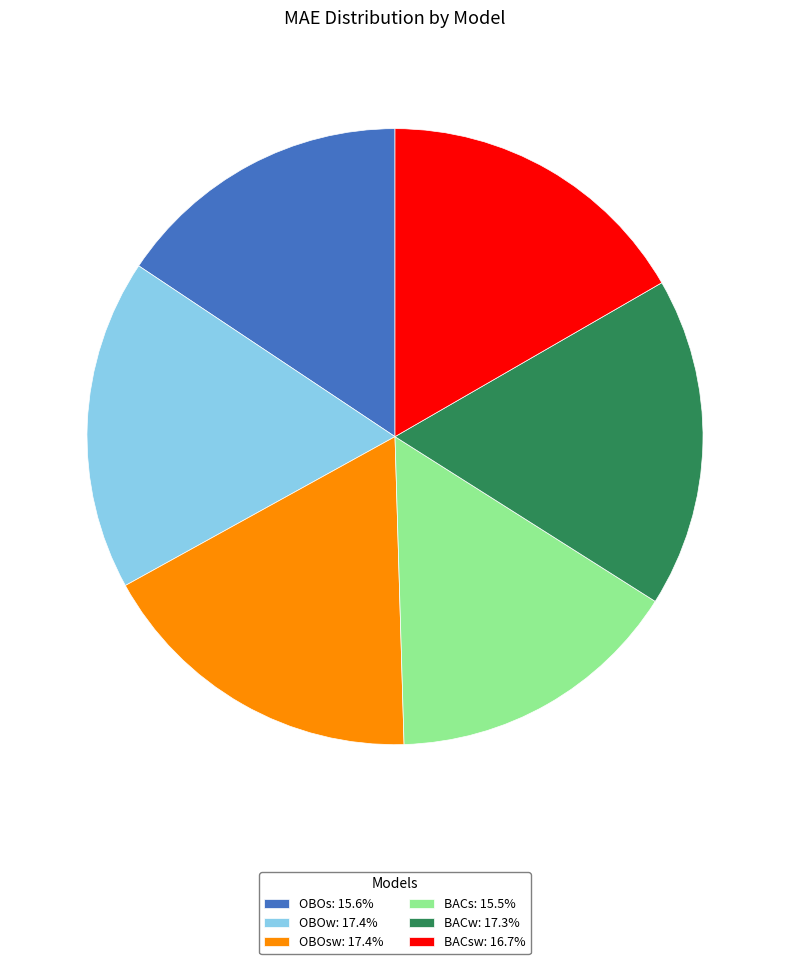

Is there any slice that represents more than half of the pie?

No